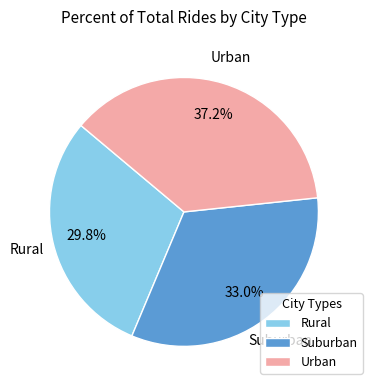

Which has a higher value, Suburban or Urban?

Urban